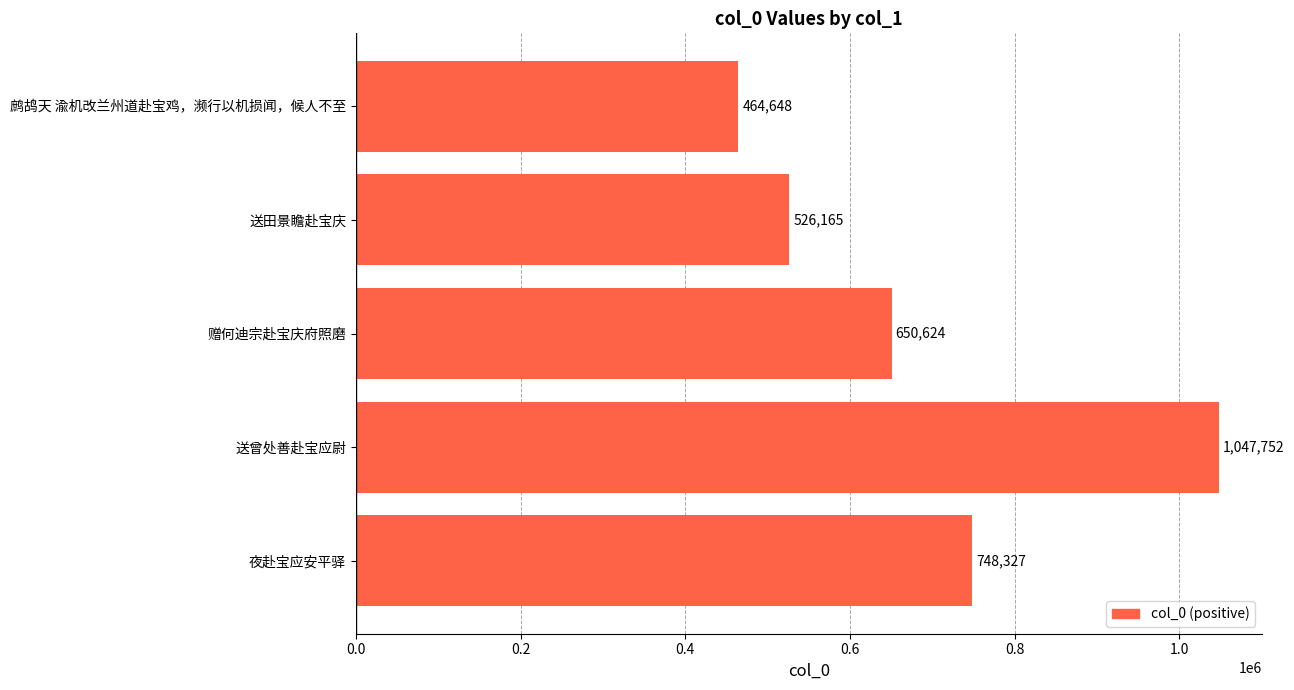

Rank the categories by value from lowest to highest.

鹧鸪天 渝机改兰州道赴宝鸡，濒行以机损闻，候人不至, 送田景瞻赴宝庆, 赠何迪宗赴宝庆府照磨, 夜赴宝应安平驿, 送曾处善赴宝应尉